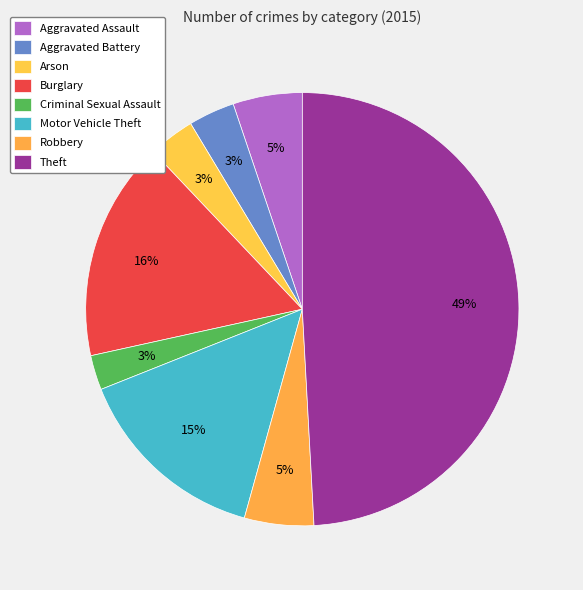

What is the total percentage of Burglary and Robbery?

21.6%